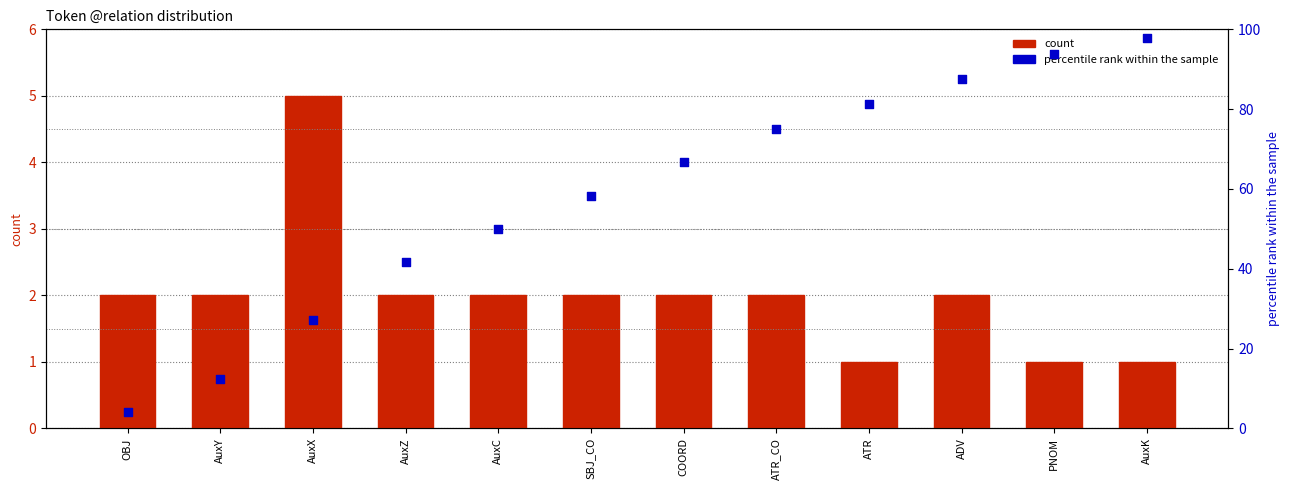

Which series reaches the minimum Y coordinate?

count